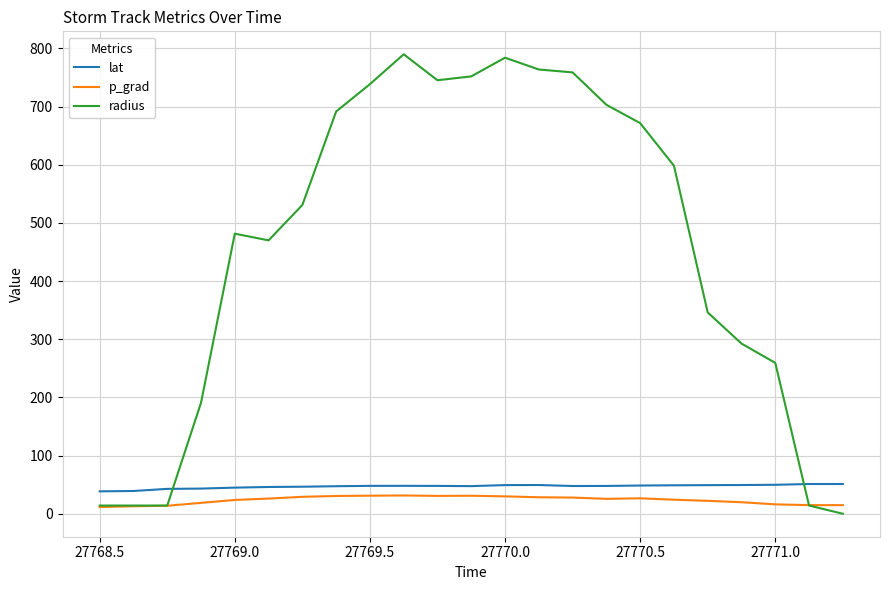

How many values in radius are above zero?

22